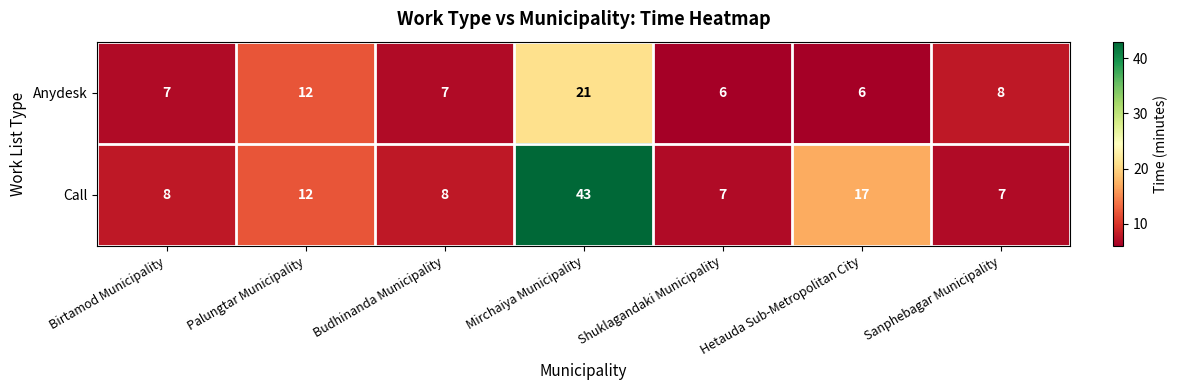

List the series in order of their peak value, highest first.

Call, Anydesk